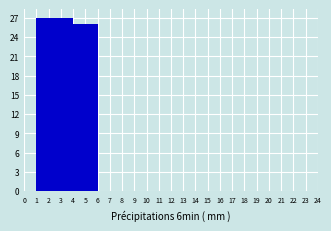

Reading left to right, transcribe this chart: for each bar, give the range it covers on the x-axis and its height. The values are not printed on the chart, so give them approximately, as read against the axis.

0 to 1: 0
1 to 2: 27
2 to 3: 27
3 to 4: 27
4 to 5: 26
5 to 6: 26
6 to 7: 0
7 to 8: 0
8 to 9: 0
9 to 10: 0
10 to 11: 0
11 to 12: 0
12 to 13: 0
13 to 14: 0
14 to 15: 0
15 to 16: 0
16 to 17: 0
17 to 18: 0
18 to 19: 0
19 to 20: 0
20 to 21: 0
21 to 22: 0
22 to 23: 0
23 to 24: 0